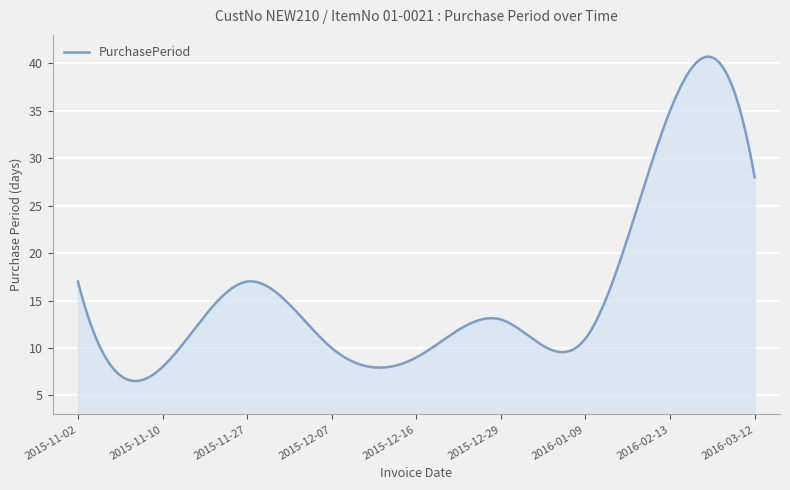

What is the maximum value shown in the chart?

40.7